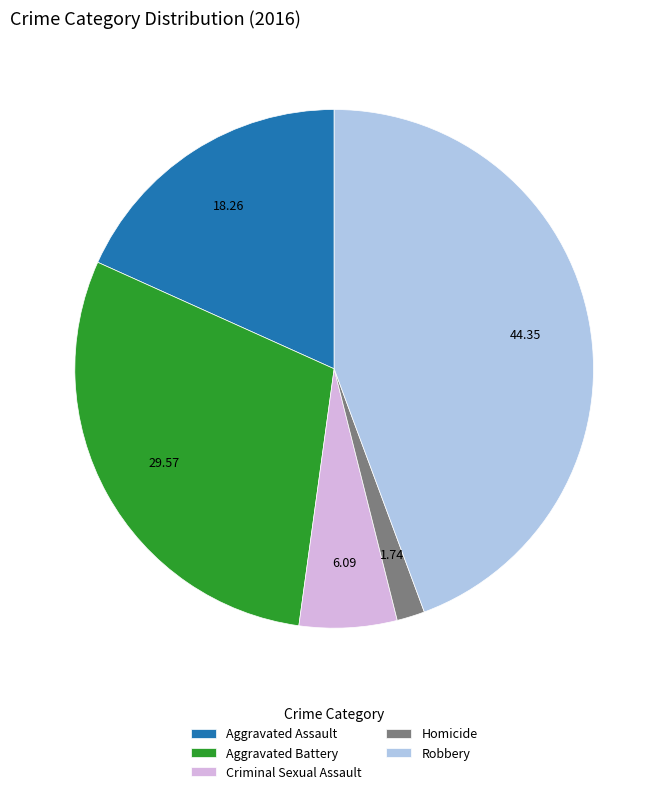

Combined, do Homicide and Robbery account for over 50%?

No